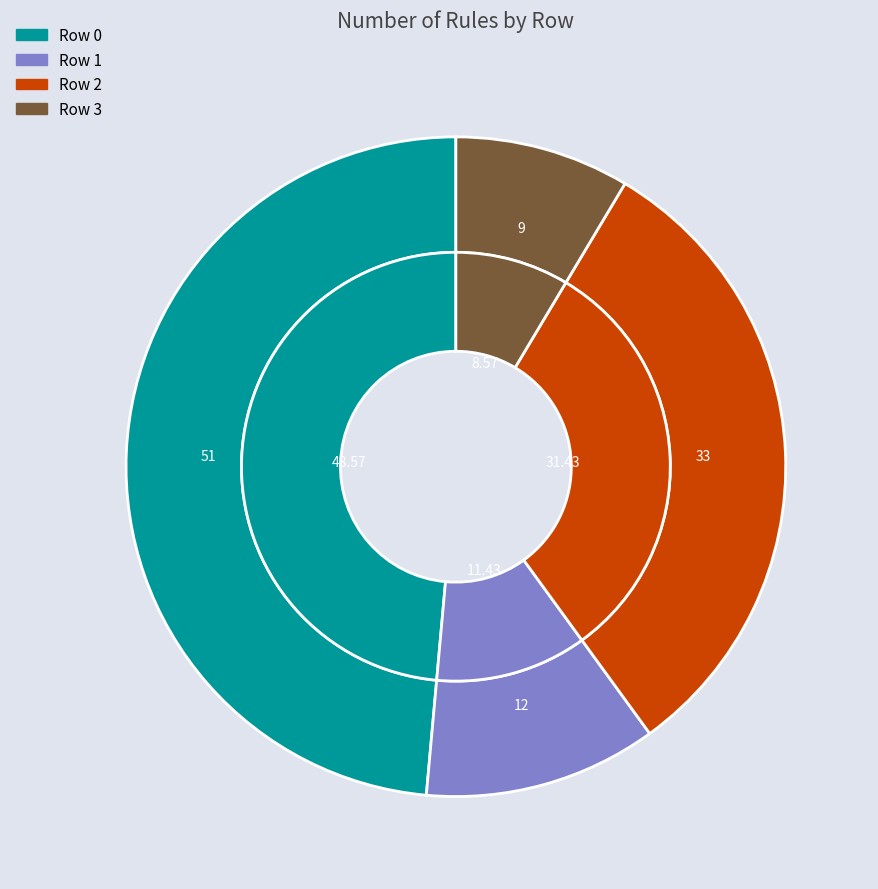

True or false: Row 1 accounts for 11% of the total.

True